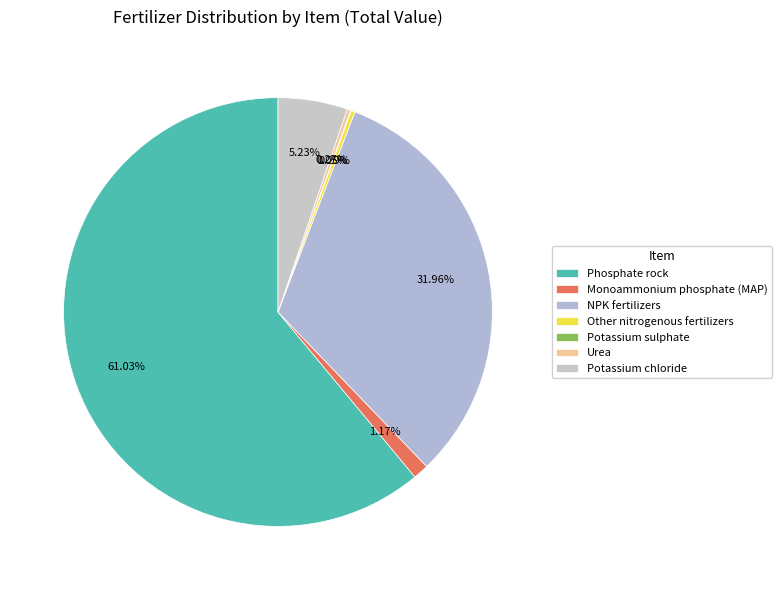

To the nearest percent, what portion does Potassium chloride represent?

5%